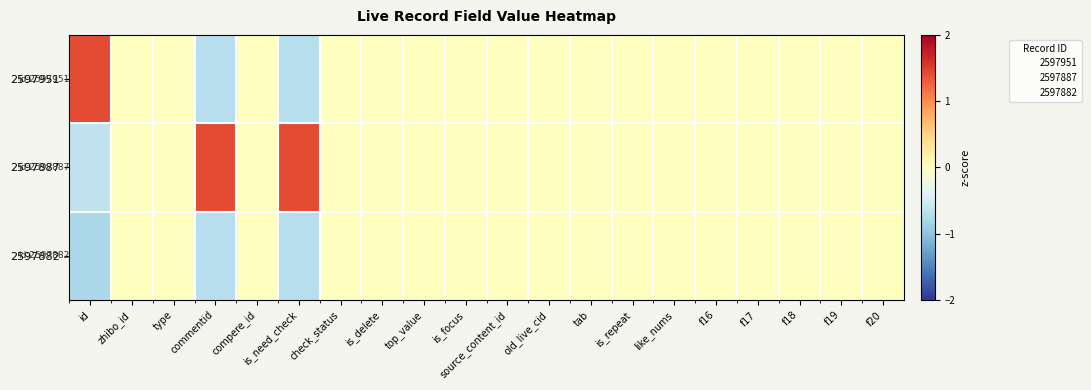

Is it true that 2597951 equals 0.7 at source_content_id?

False